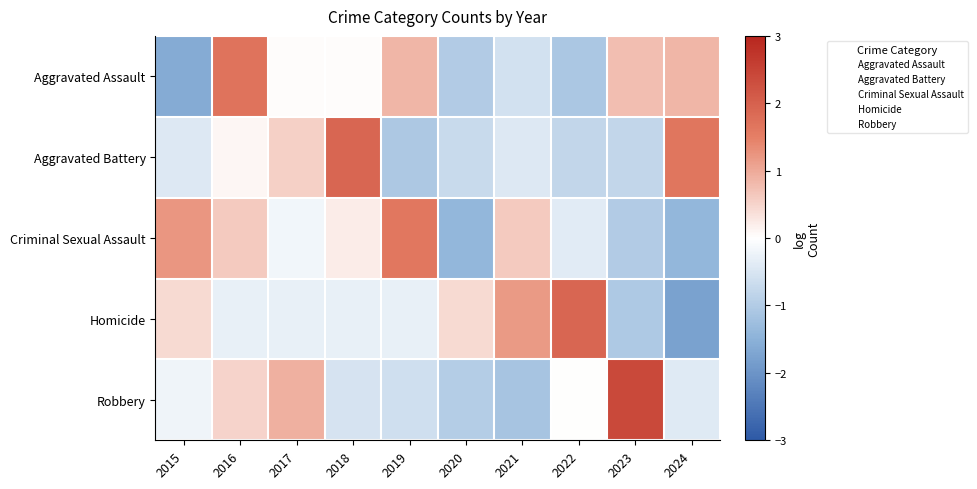

What is the total value across all series at 2017?

1.1